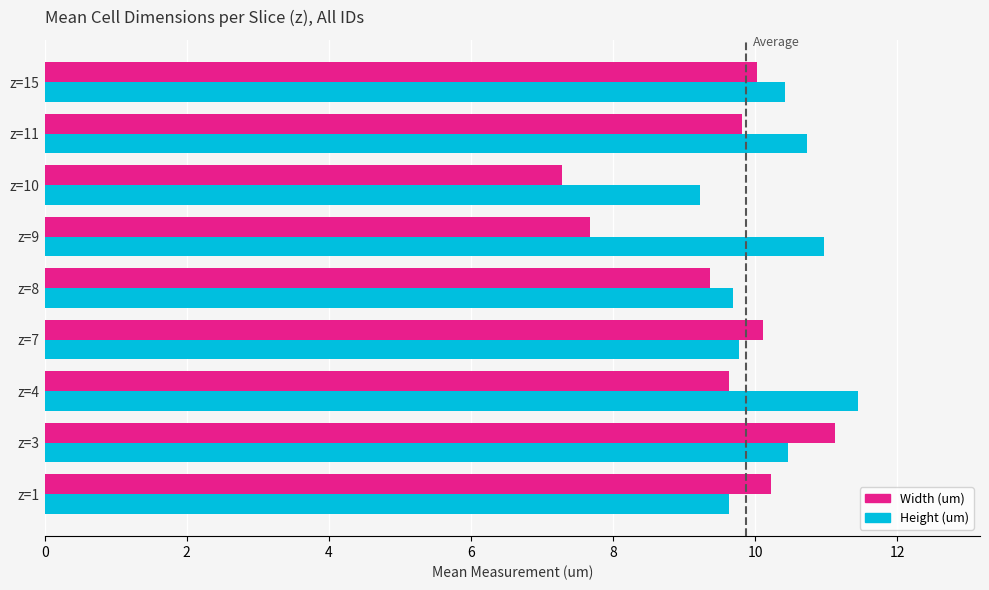

Which category has the lowest value in the Height (um) series?

z=10